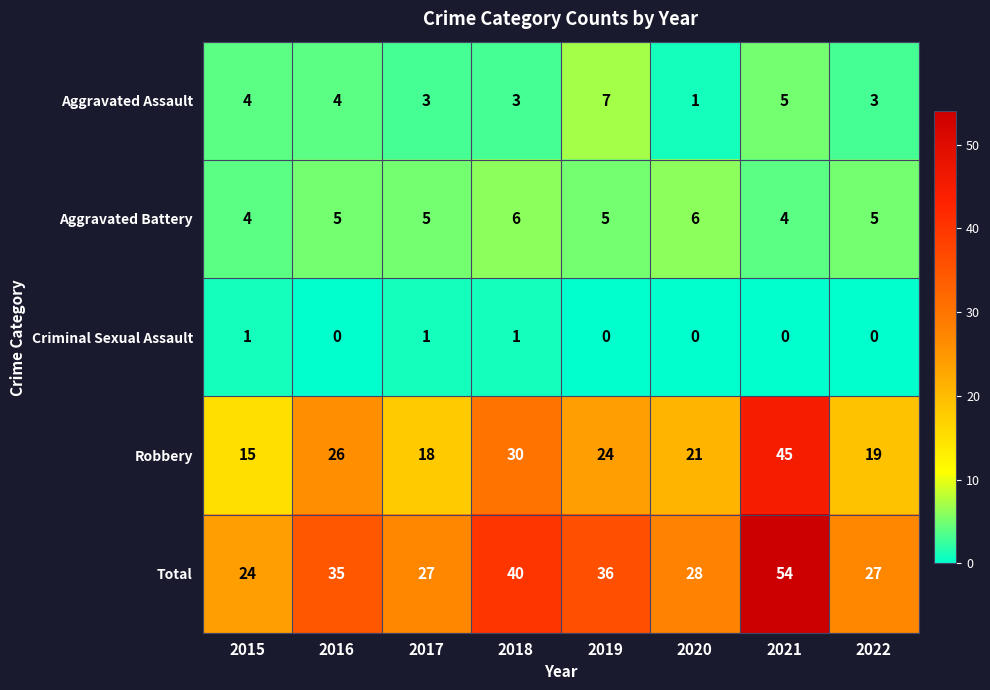

True or false: Aggravated Assault has a value of 4 at 2017.

False